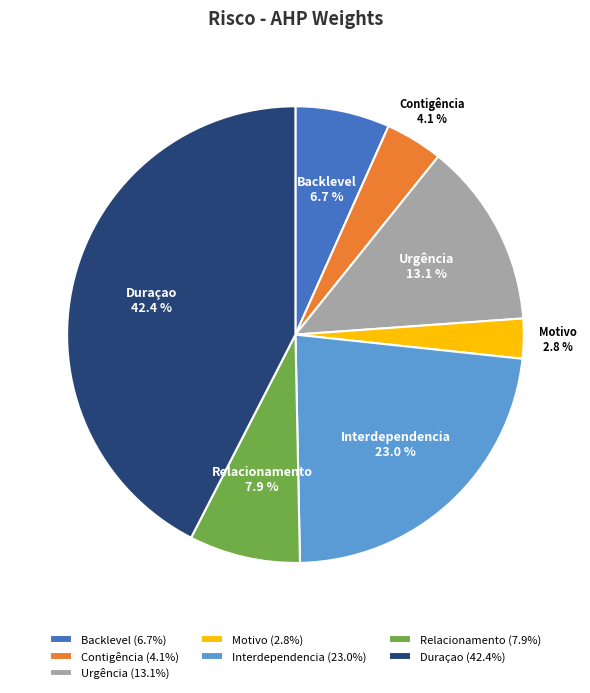

Combined, do Relacionamento and Urgência account for over 50%?

No